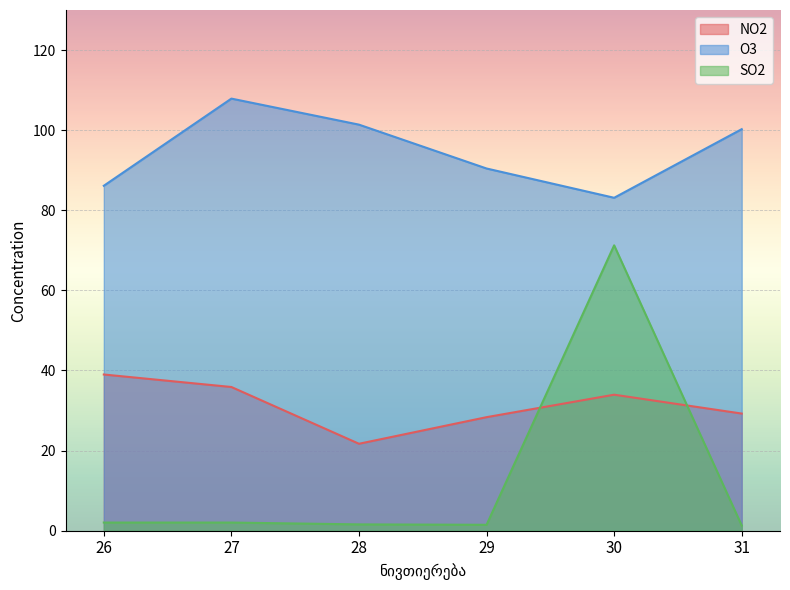

What is the difference between the second highest and second lowest values in the SO2 series?

0.6